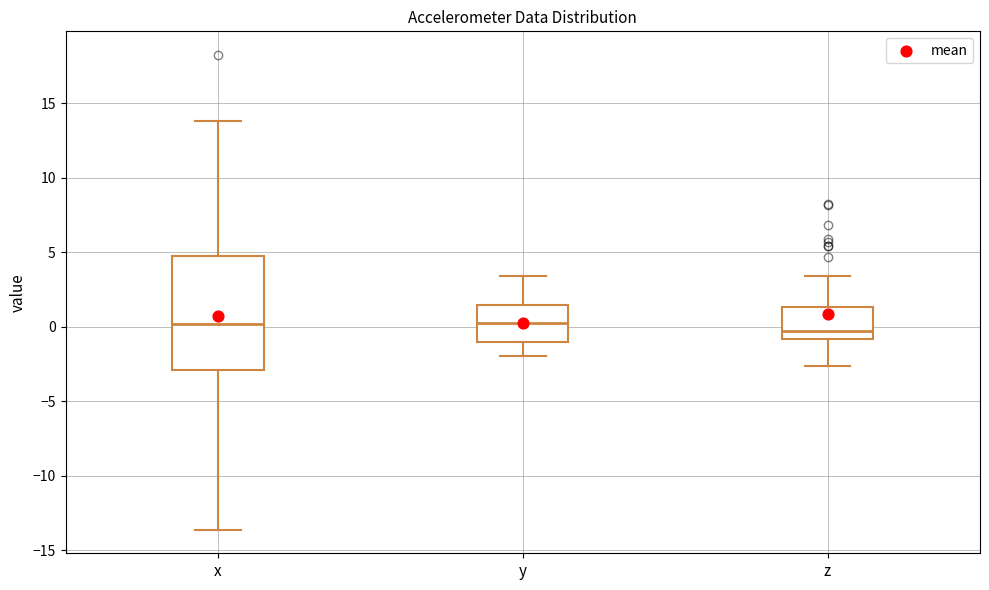

Comparing the boxes themselves (not the whiskers), which one is the tallest?

x